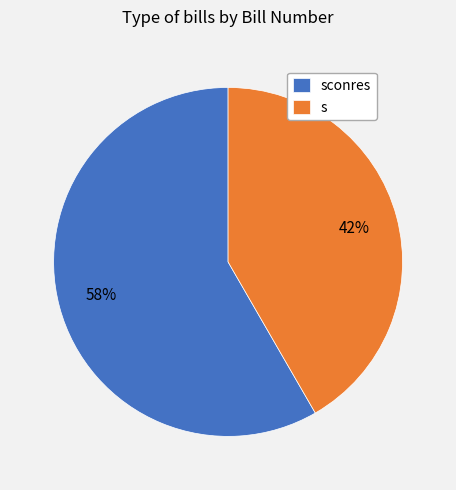

Count the number of slices in the pie.

2